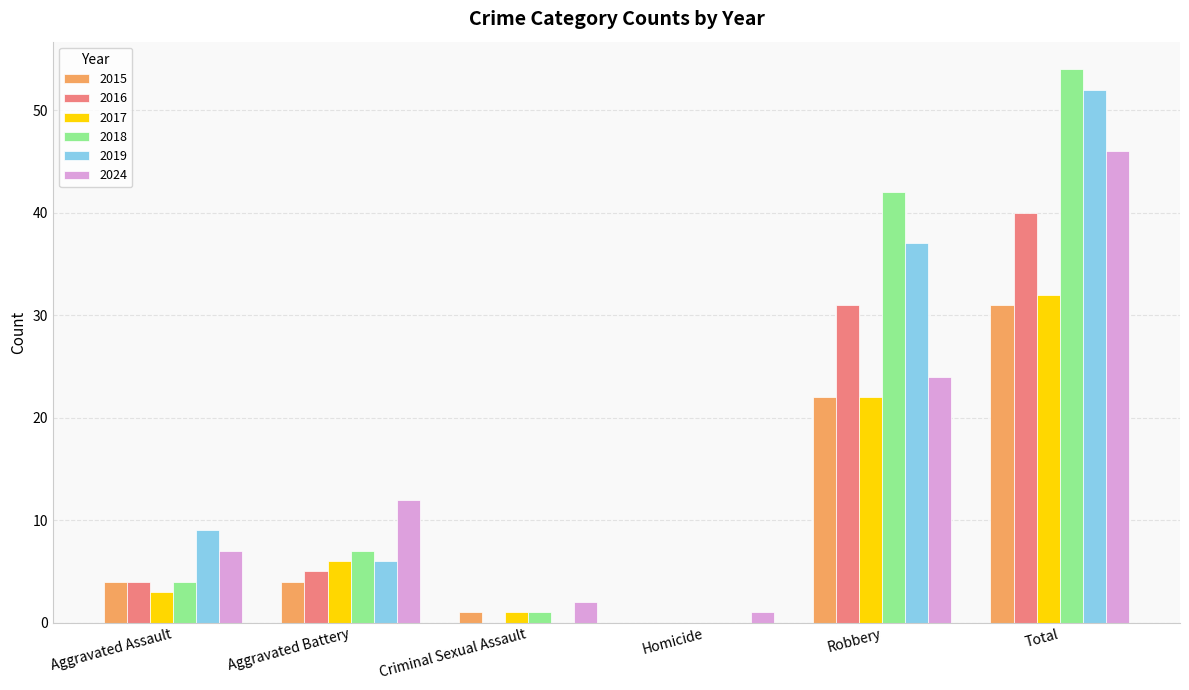

Reading left to right, what are all the values shown in this chart?

2015: 4	4	1	0	22	31
2016: 4	5	0	0	31	40
2017: 3	6	1	0	22	32
2018: 4	7	1	0	42	54
2019: 9	6	0	0	37	52
2024: 7	12	2	1	24	46